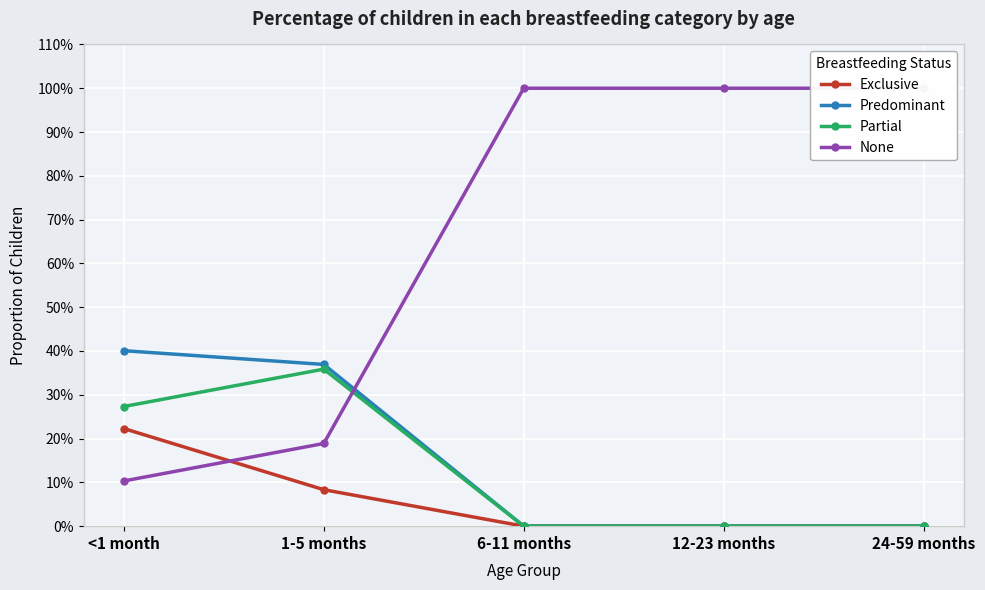

What is the label of the 3rd point from the right?

6-11 months